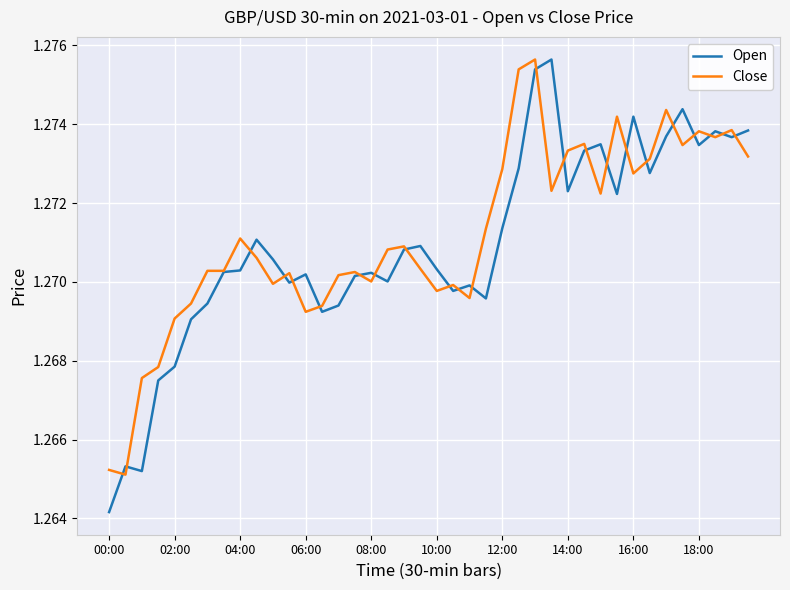

True or false: Close has more than 2 points higher than both neighbors.

True